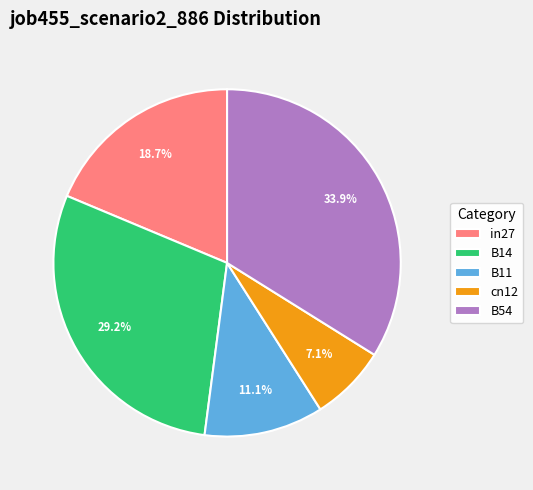

What is the smallest slice in the pie chart?

cn12